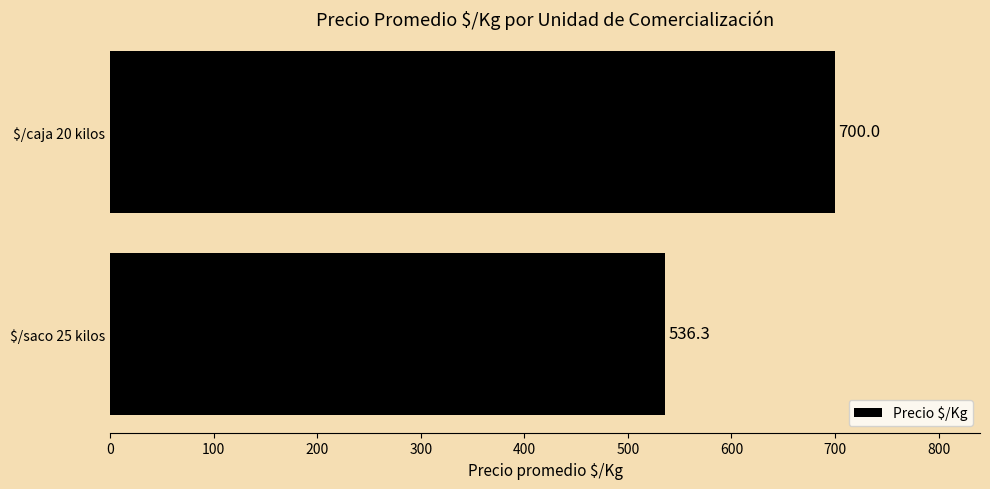

At which label is the value closest to 618?

$/saco 25 kilos